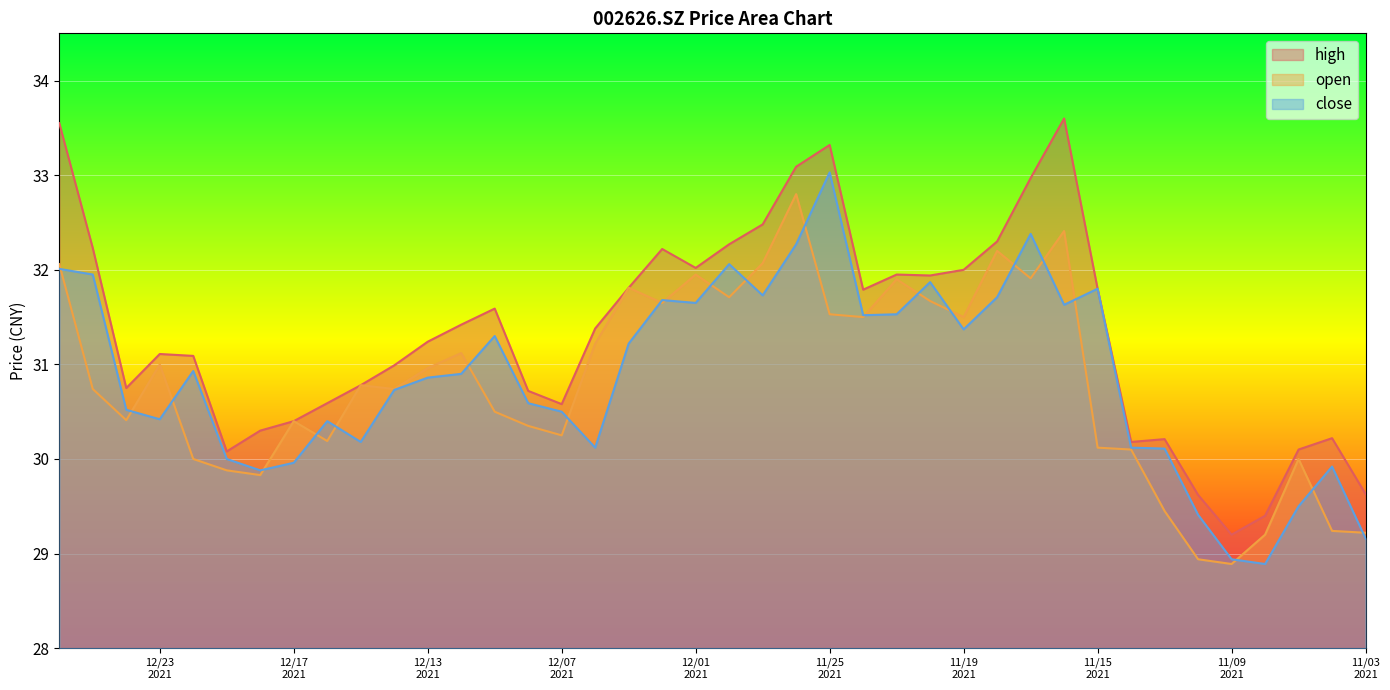

True or false: high has a value of 10.8 at 20211108.

False